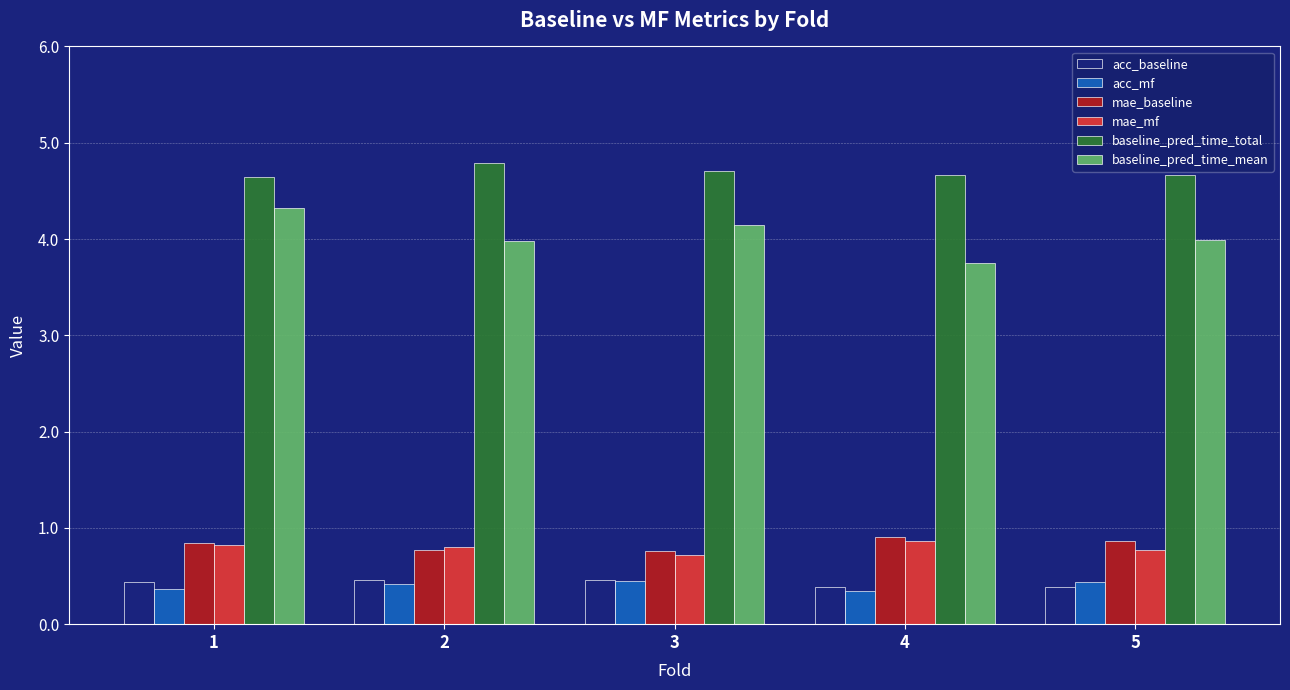

What is the smallest value displayed?

0.3